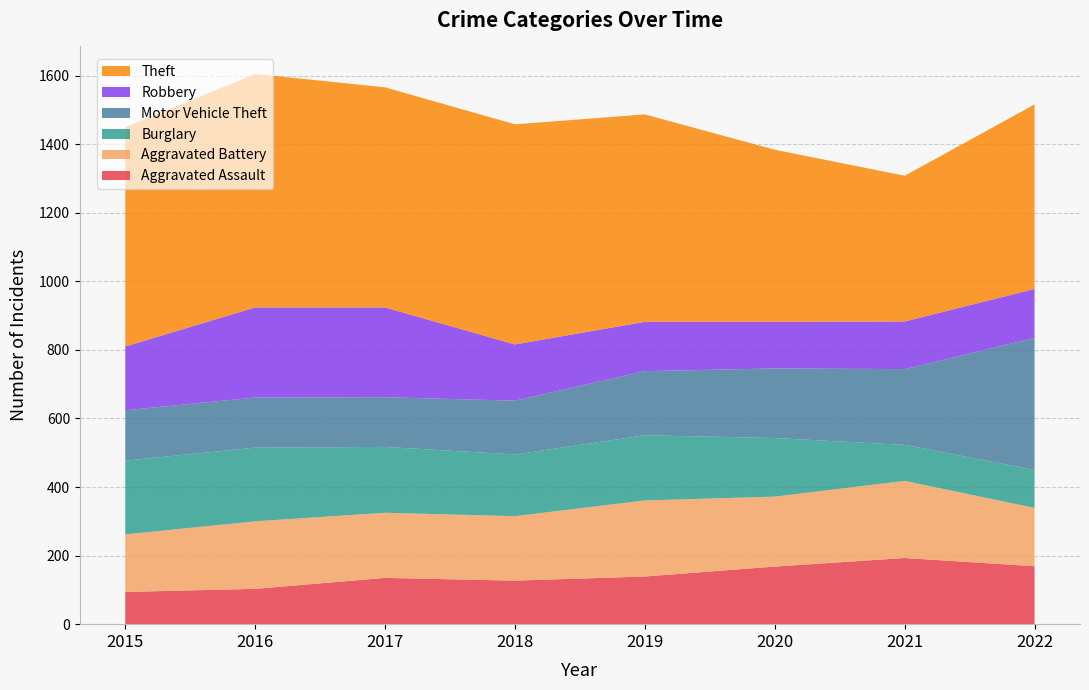

Reading left to right, what are all the values shown in this chart?

Aggravated Assault: 94	103	135	127	139	168	193	169
Aggravated Battery: 168	197	190	188	222	204	225	170
Burglary: 215	215	192	180	190	171	105	111
Motor Vehicle Theft: 147	146	145	157	187	203	221	385
Robbery: 186	263	262	164	144	136	139	143
Theft: 640	681	642	642	605	502	425	538